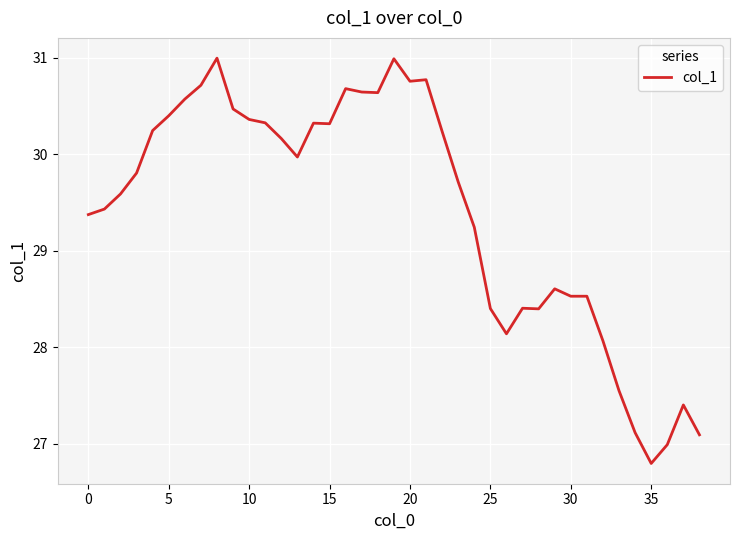

What is the minimum value shown in the chart?

26.8